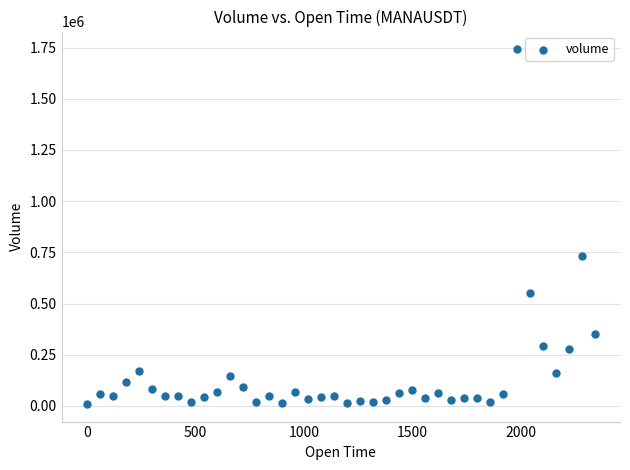

What is the range of Y values (max minus min)?

1731528